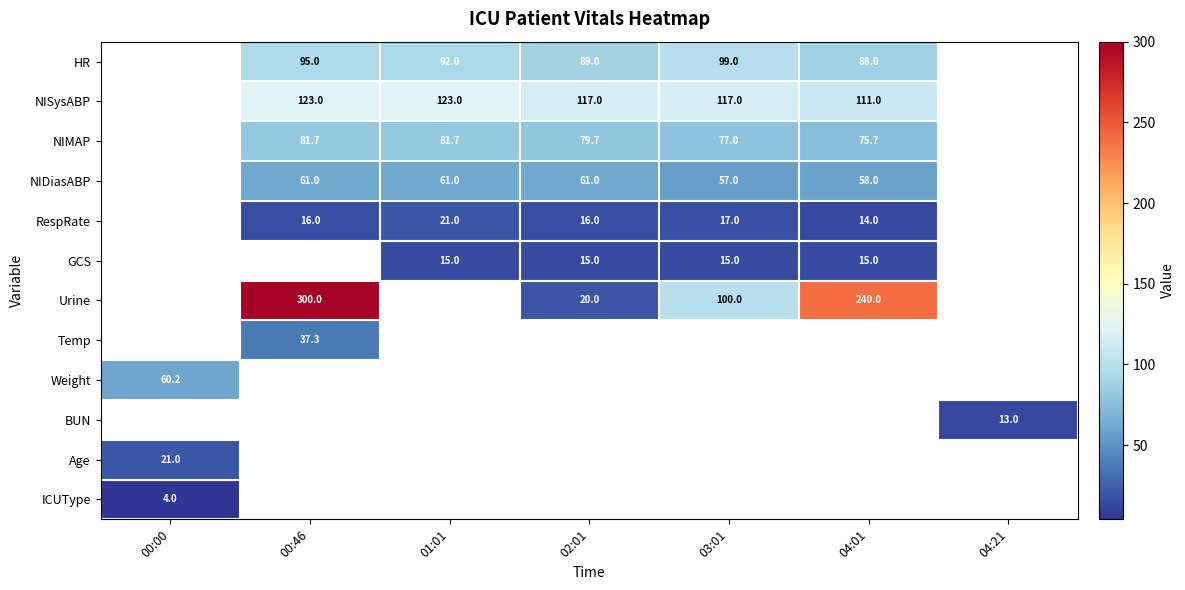

The RespRate series shows 14.0 at 04:01. True or false?

True